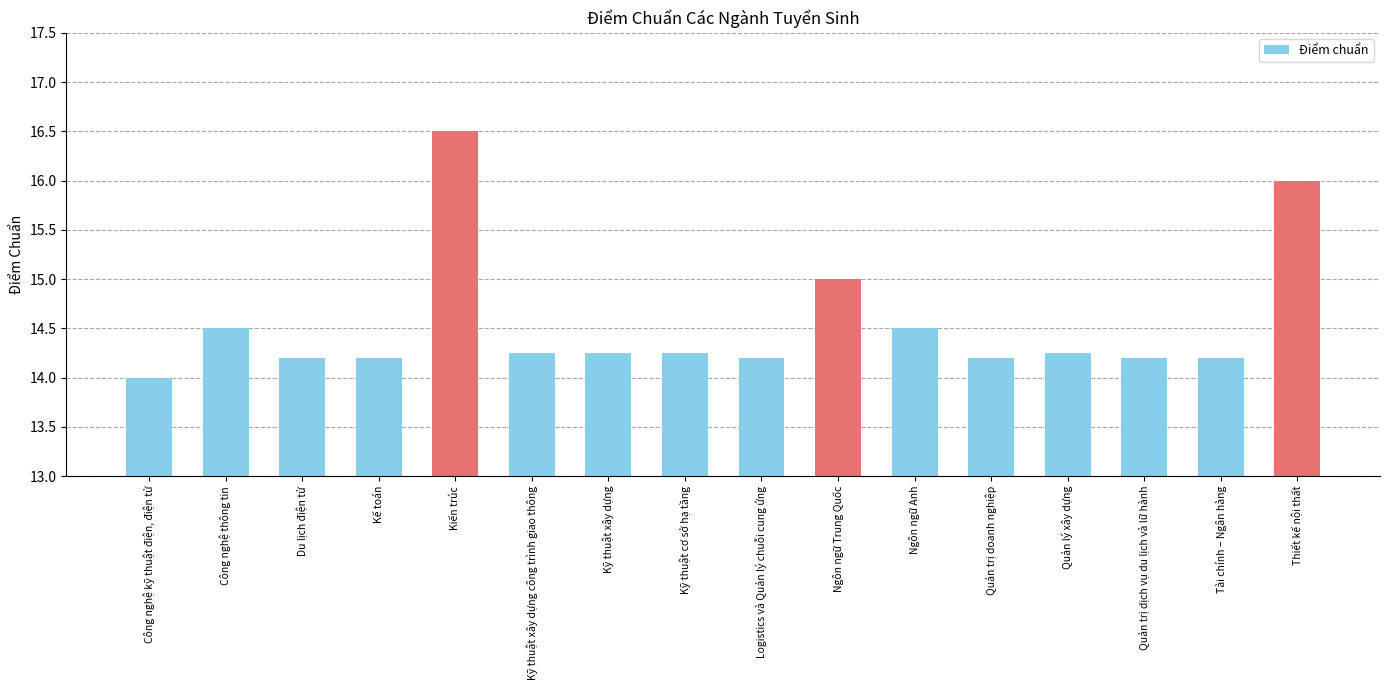

What is the label of the 13th bar from the left?

Quản lý xây dựng